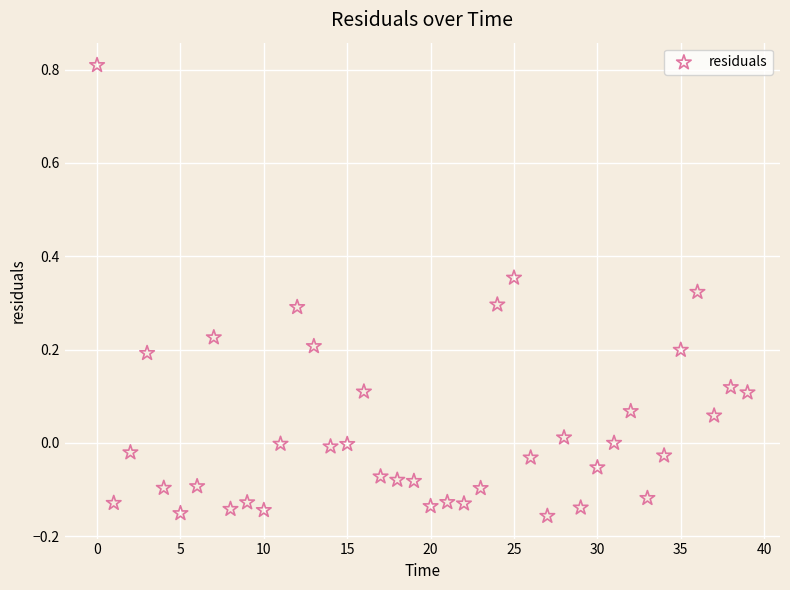

What is the range of Y values (max minus min)?

1.0